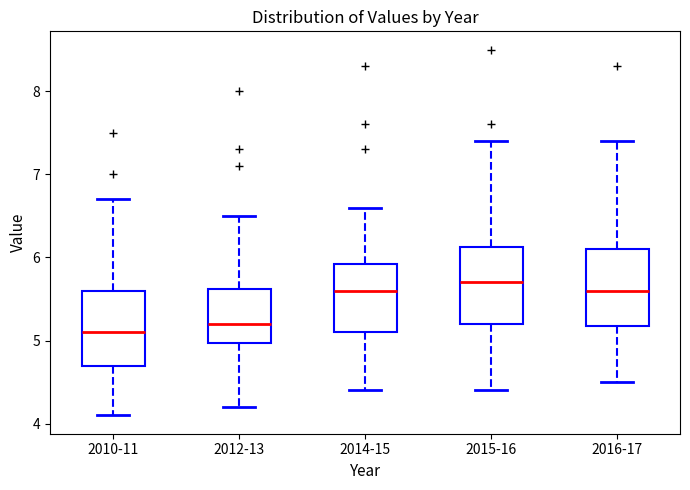

Reading left to right, read every box against the y-axis: the position of its median line, the range the box covers, and the ends of its whiskers. The values are not printed on the chart, so give them approximately, as read against the axis.

2010-11: median 5.1, box 4.7 to 5.6, whiskers 4.1 to 6.7
2012-13: median 5.2, box 5.0 to 5.6, whiskers 4.2 to 6.5
2014-15: median 5.6, box 5.1 to 5.9, whiskers 4.4 to 6.6
2015-16: median 5.7, box 5.2 to 6.1, whiskers 4.4 to 7.4
2016-17: median 5.6, box 5.2 to 6.1, whiskers 4.5 to 7.4